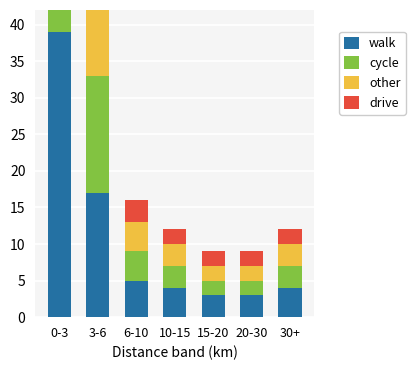

Which series has the largest total across all categories?

walk